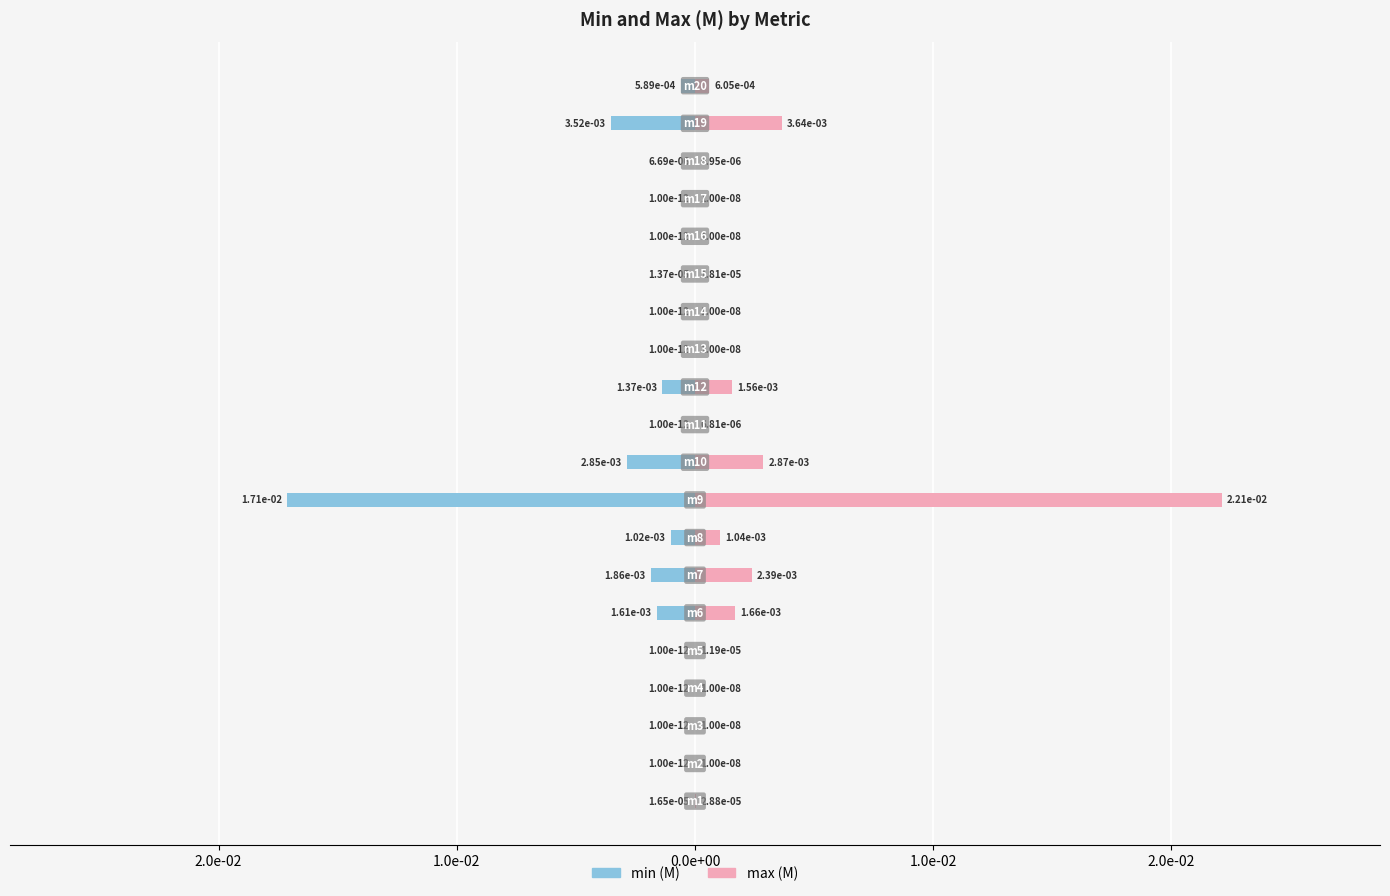

Does the chart contain stacked bars?

No